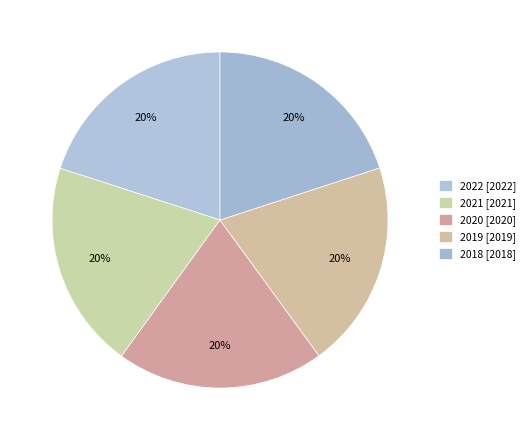

Does 2022 account for over 50% of the chart?

No